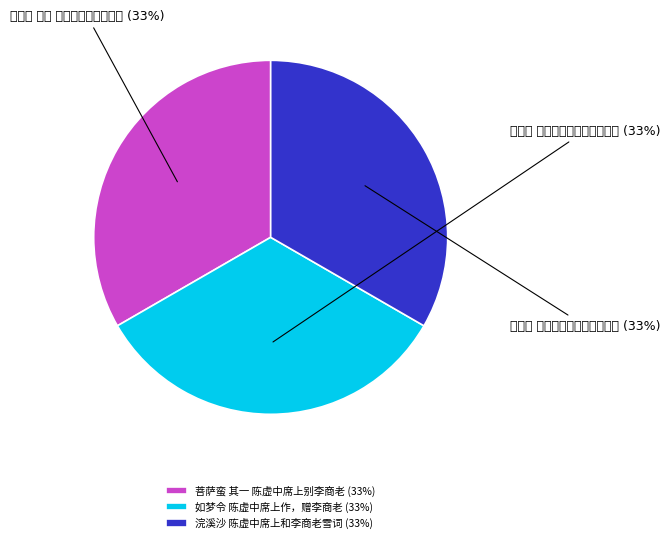

What percentage is NOT represented by 如梦令 陈虚中席上作，赠李商老?

66.7%